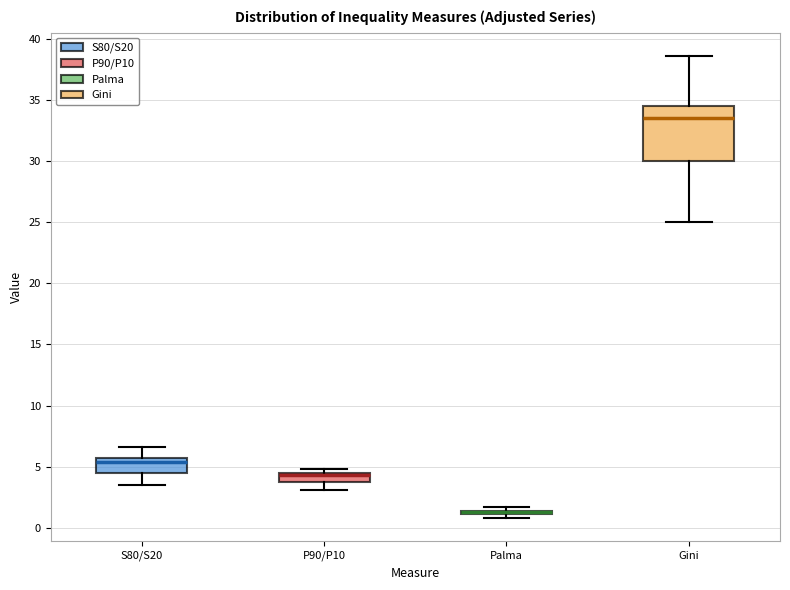

Comparing the boxes themselves (not the whiskers), which one is the tallest?

Gini